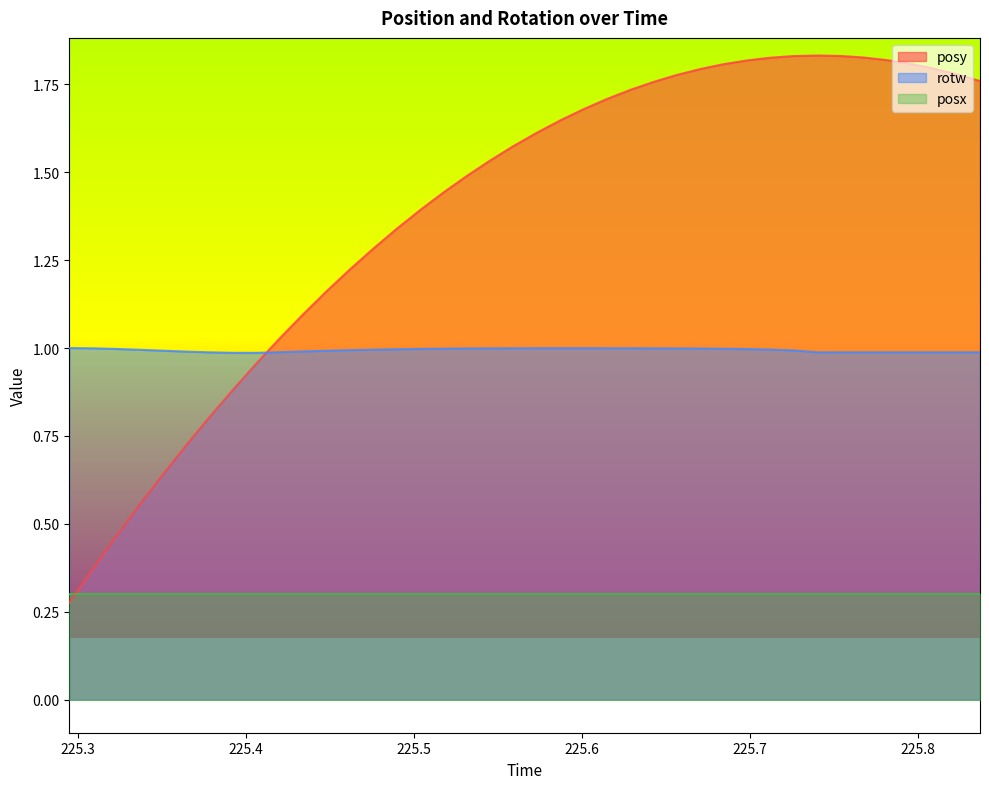

Rank the series by their maximum value, from highest to lowest.

posy, rotw, posx